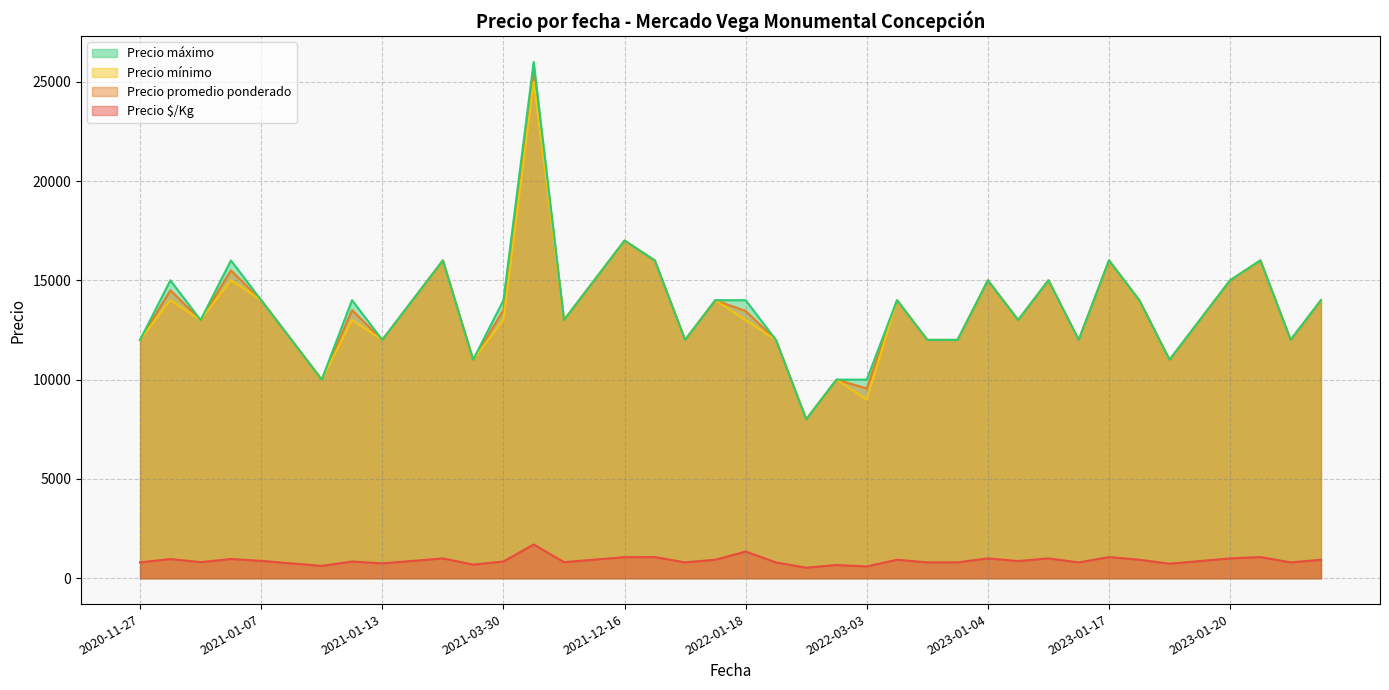

True or false: Precio $/Kg and Precio mínimo intersect in this chart.

False